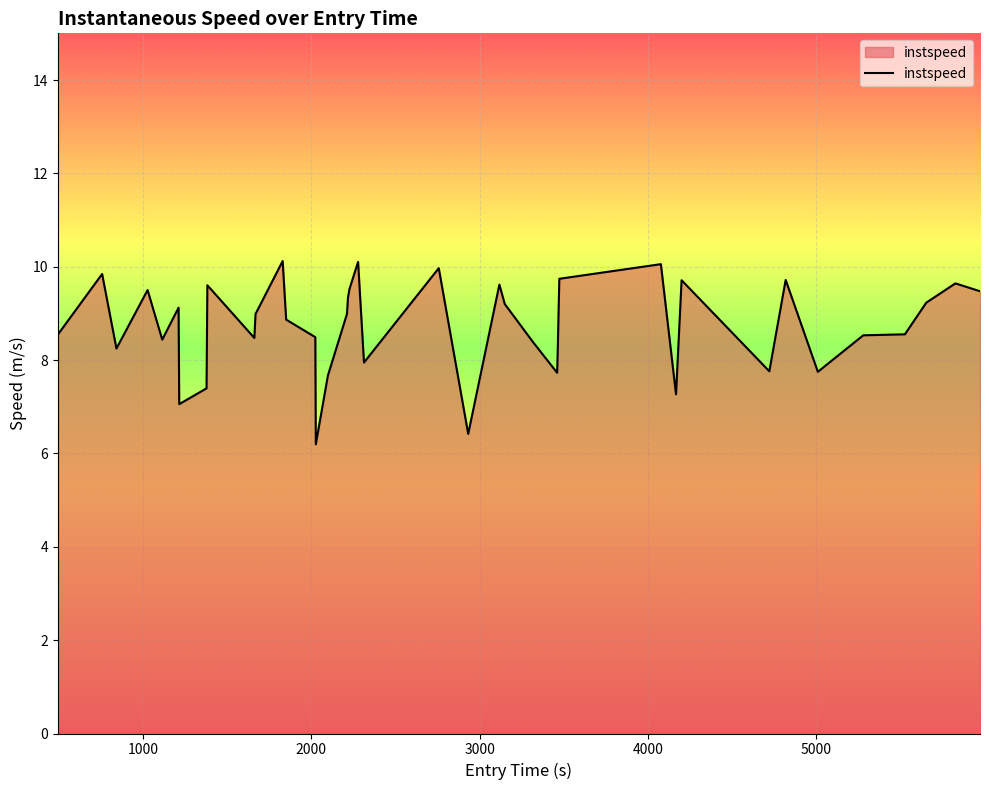

What is the minimum value shown in the chart?

6.2